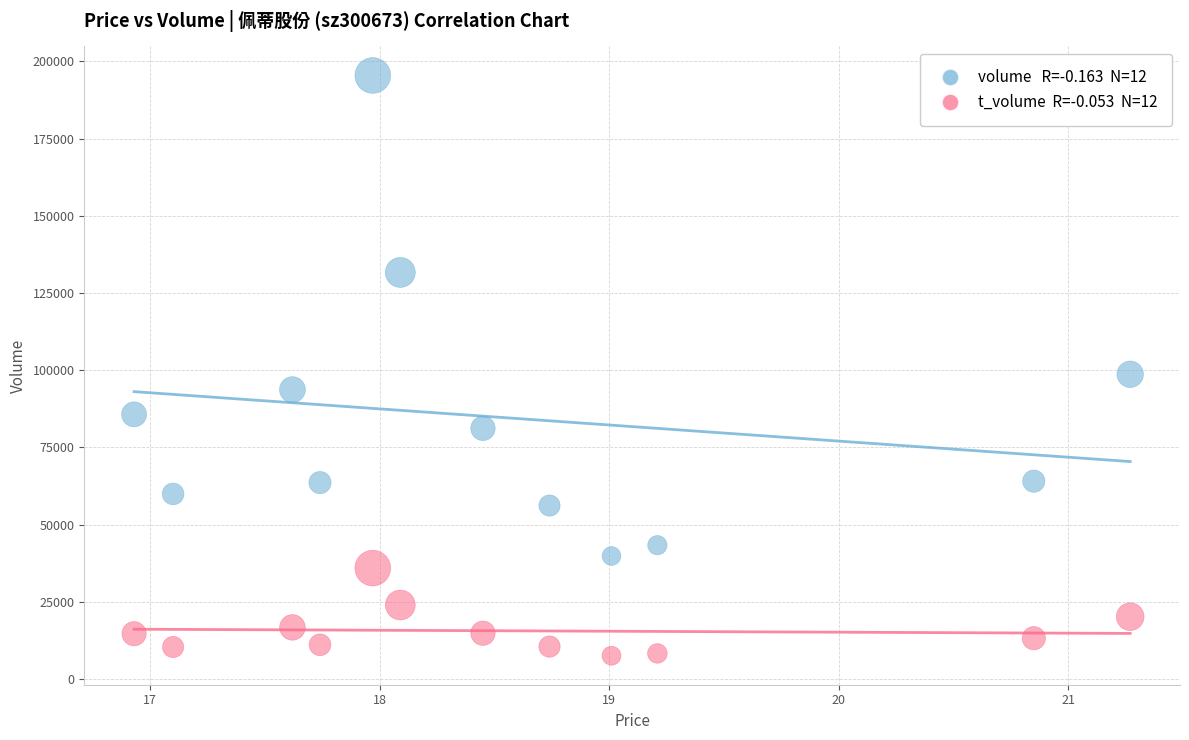

Across all series, what Y value is closest to 101508?

98690